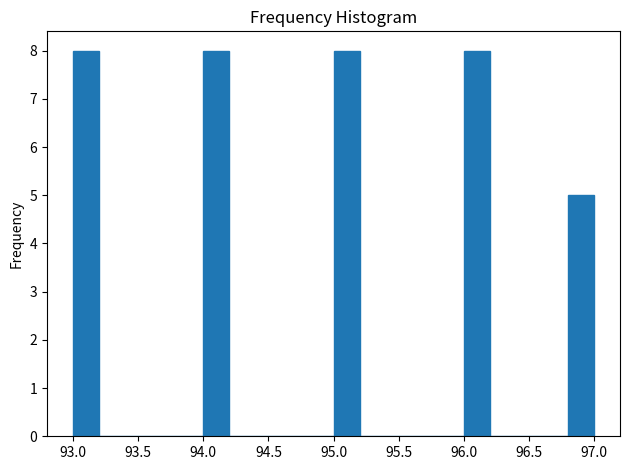

Reading left to right, transcribe this chart: for each bar, give the range it covers on the x-axis and its height. The values are not printed on the chart, so give them approximately, as read against the axis.

93.0 to 93.2: 8
93.2 to 93.4: 0
93.4 to 93.6: 0
93.6 to 93.8: 0
93.8 to 94.0: 0
94.0 to 94.2: 8
94.2 to 94.4: 0
94.4 to 94.6: 0
94.6 to 94.8: 0
94.8 to 95.0: 0
95.0 to 95.2: 8
95.2 to 95.4: 0
95.4 to 95.6: 0
95.6 to 95.8: 0
95.8 to 96.0: 0
96.0 to 96.2: 8
96.2 to 96.4: 0
96.4 to 96.6: 0
96.6 to 96.8: 0
96.8 to 97.0: 5